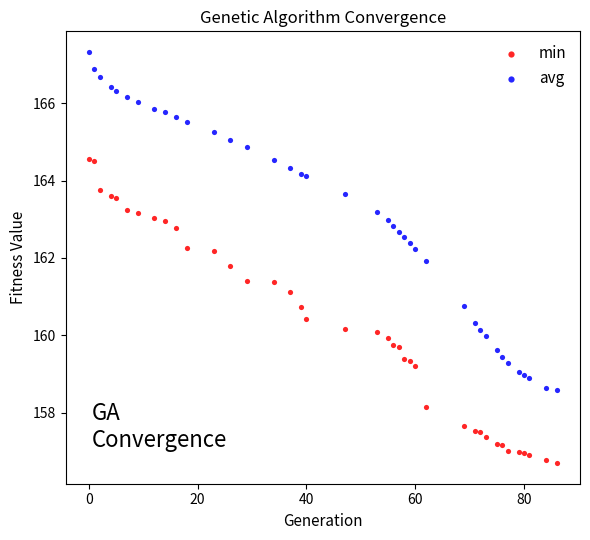

What are all the series names shown in the legend?

min, avg